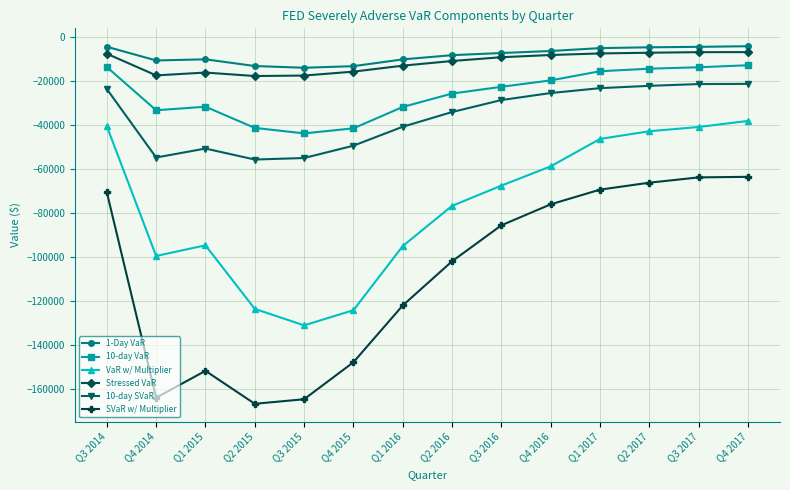

What is the smallest value displayed?

-166935.3